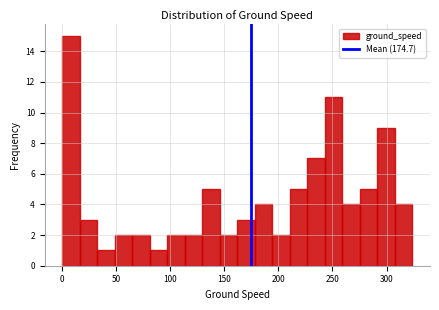

Read against the x-axis, roughly where is the centre of the tallest bar?

10